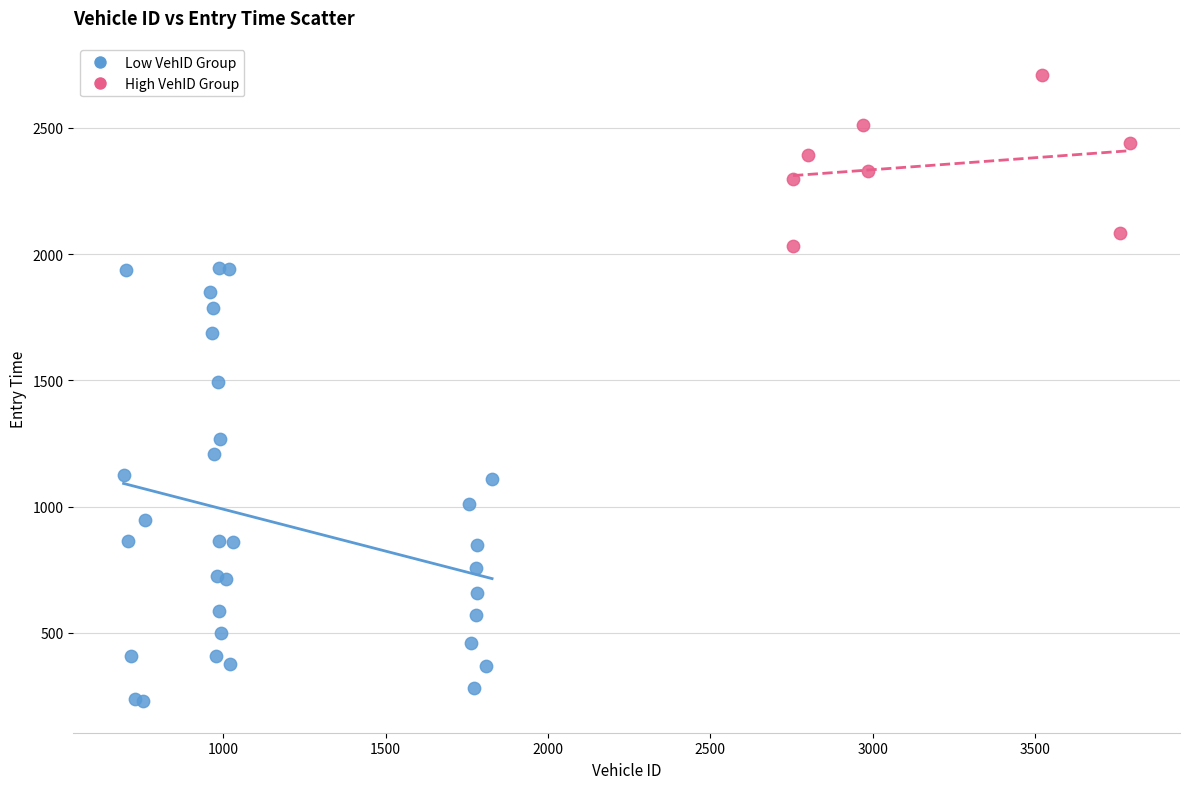

Which series contains the highest Y value?

High VehID Group